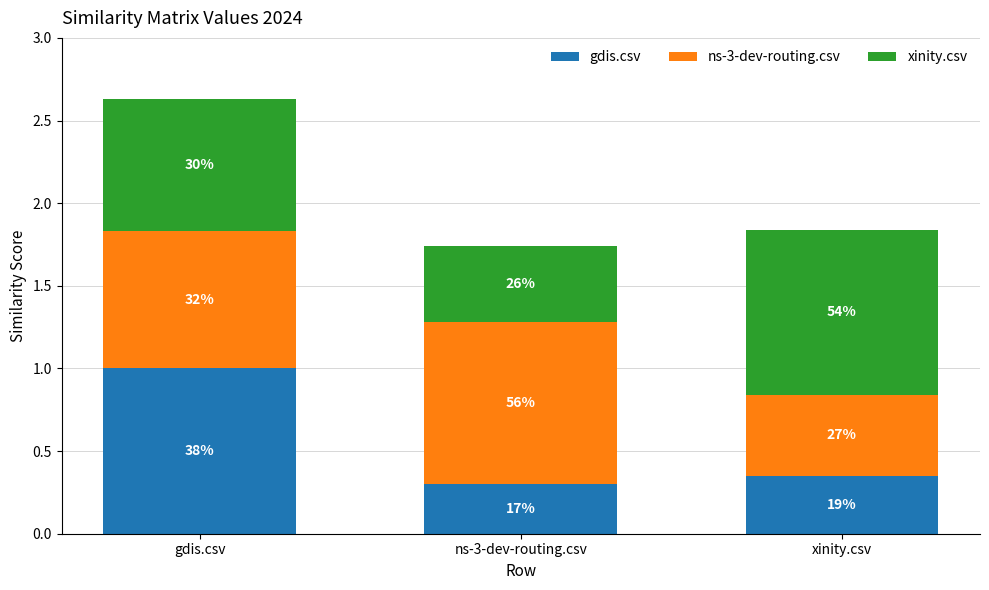

How many bars are there in total?

3